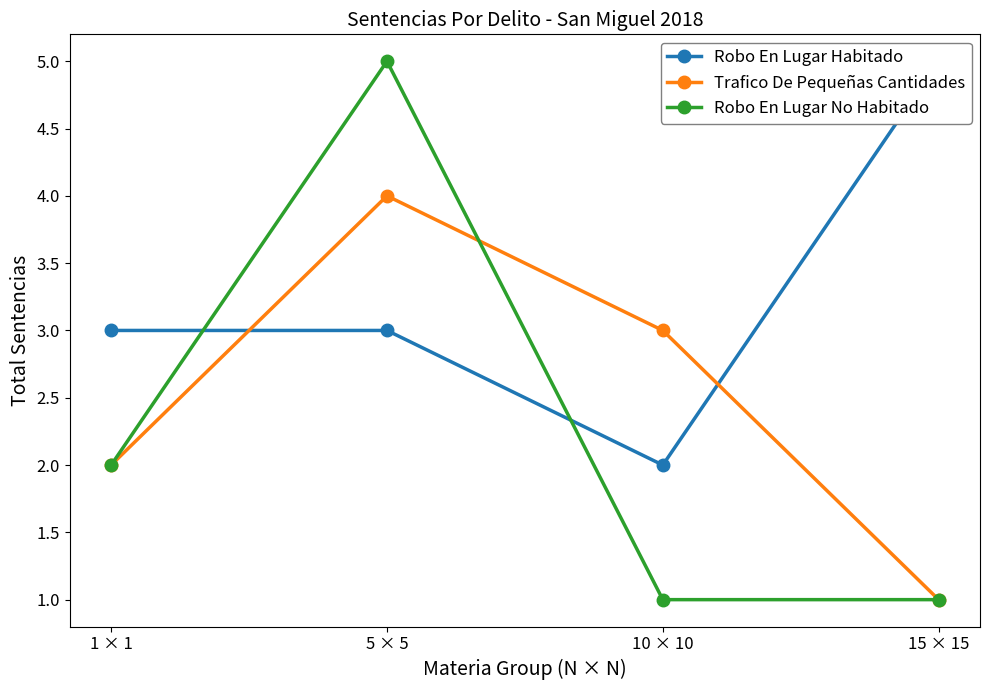

What is the value of the Trafico De Pequeñas Cantidades point at the 2nd from the left?

4